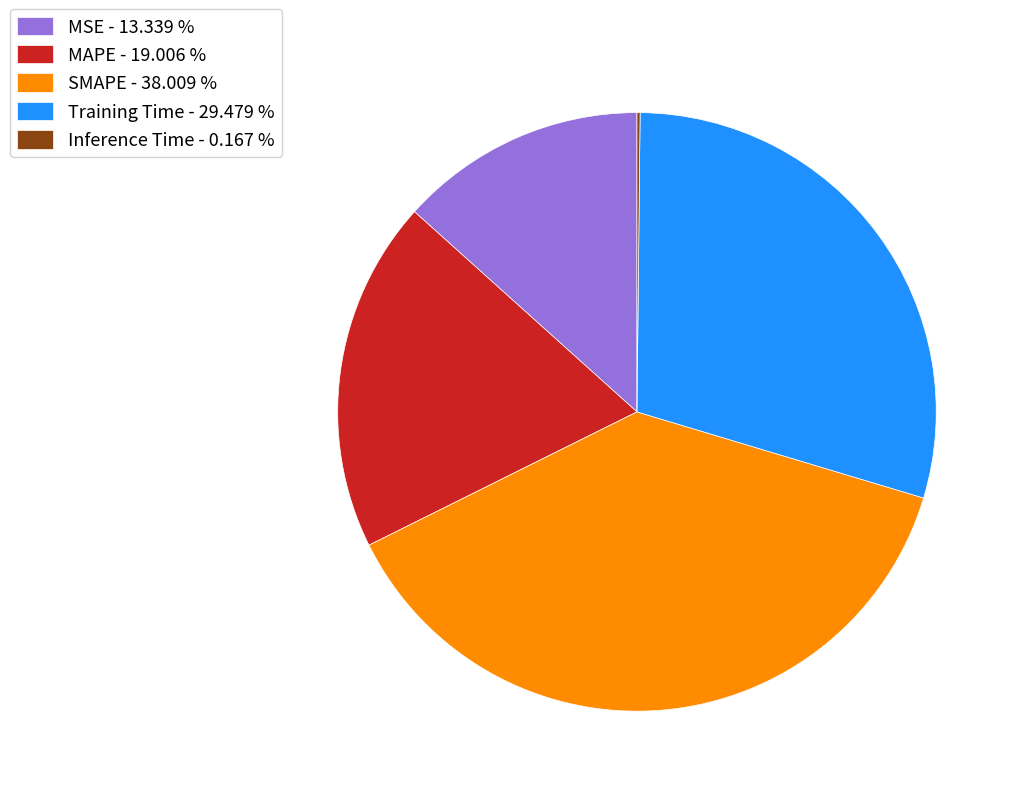

Combined, do Training Time - 29.479 % and MSE - 13.339 % account for over 50%?

No